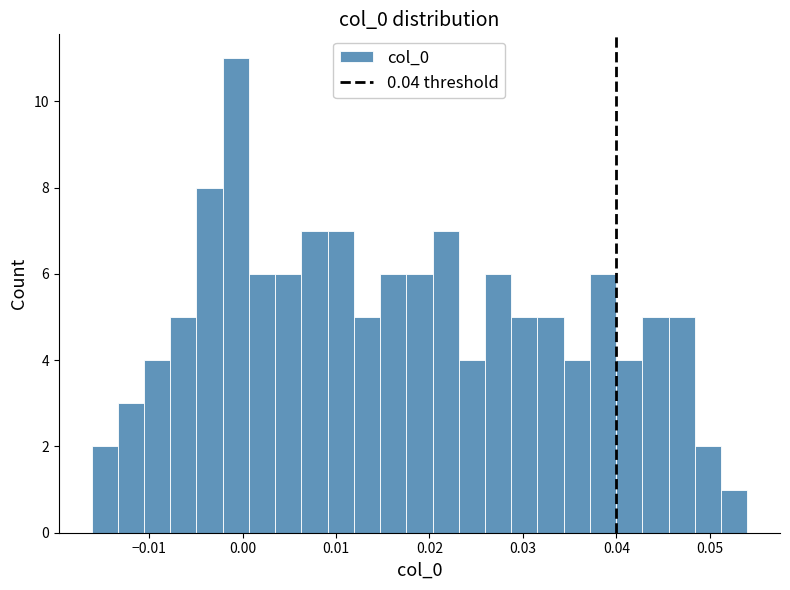

Around what value on the x-axis is the tallest bar? Give the approximate position of its centre, as read against the axis.

-0.001